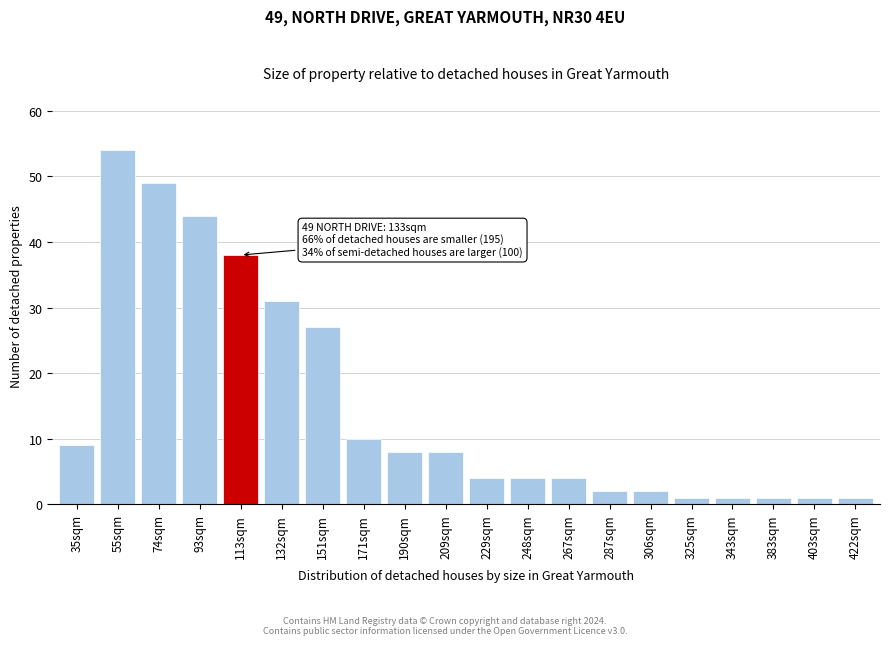

Reading left to right, list all the values displayed in this chart.

9	54	49	44	38	31	27	10	8	8	4	4	4	2	2	1	1	1	1	1